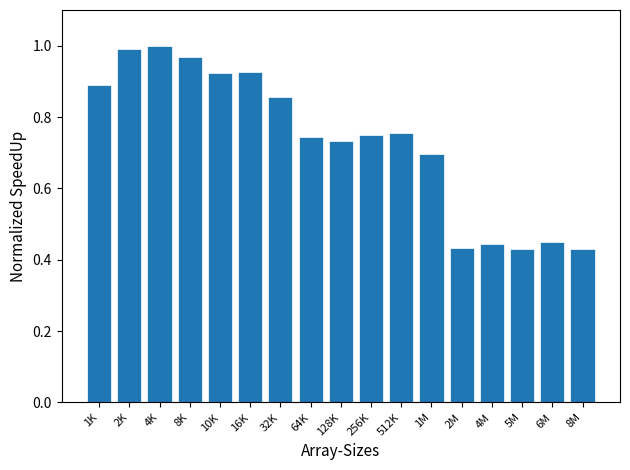

Between 4K and 512K, which is larger?

4K